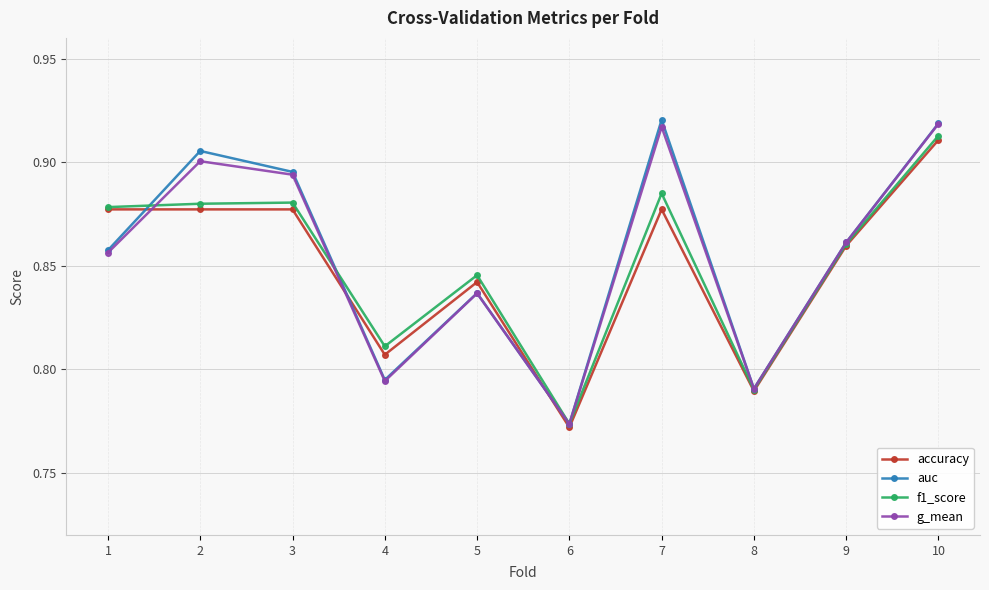

Count the g_mean values in the range 0 to 1.

10